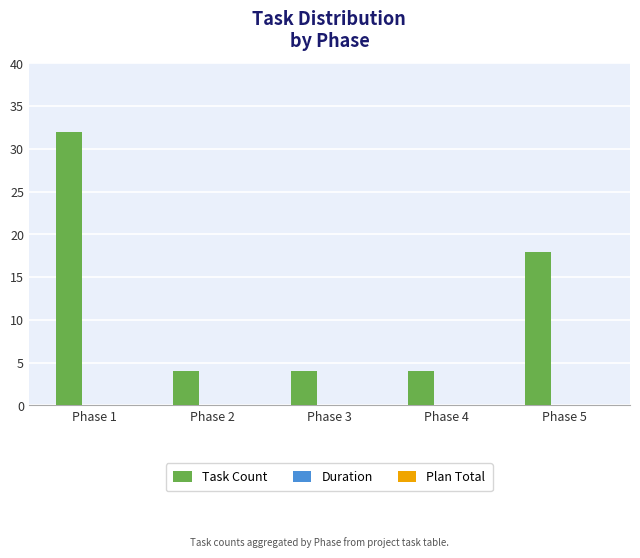

Is it true that the value at Phase 1 is 57?

False